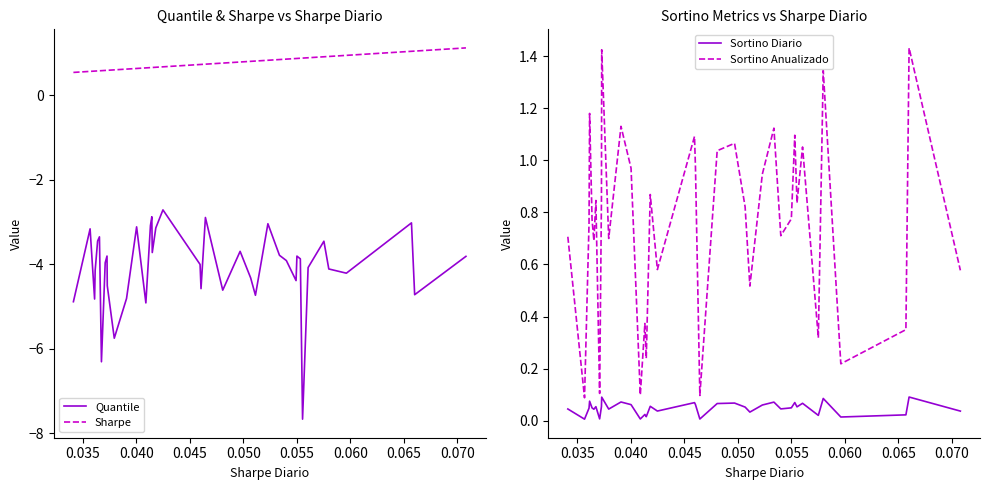

True or false: Sortino Anualizado and Sortino Diario intersect in this chart.

False